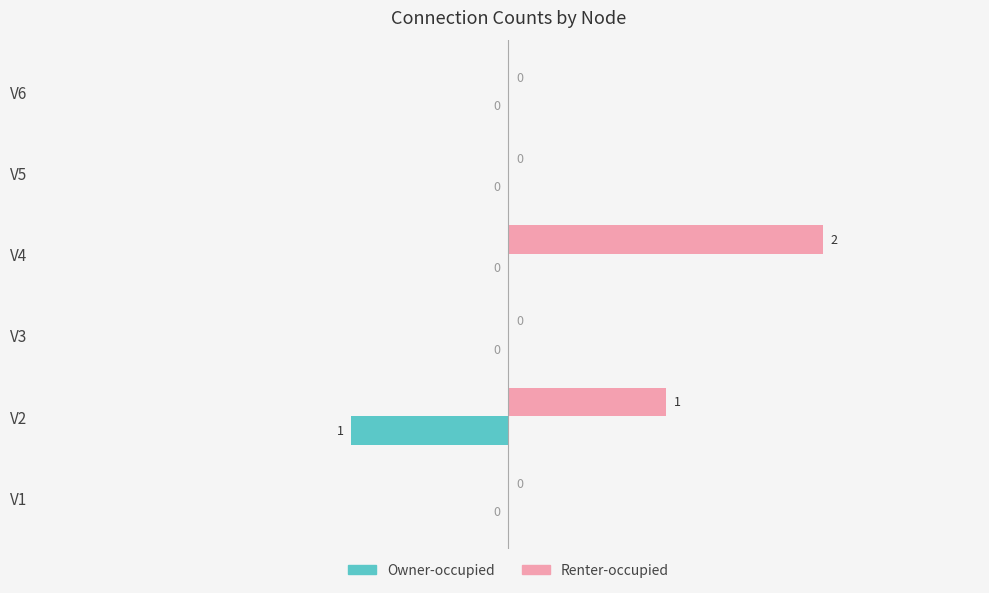

How many Renter-occupied values are between 0 and 1?

5